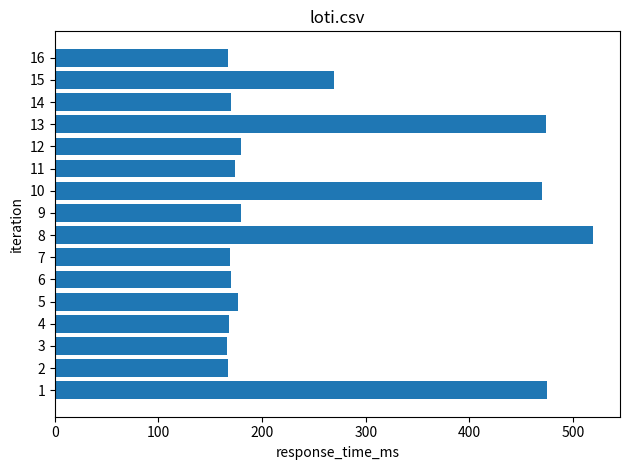

True or false: the data shows 221.4 at 7.

False